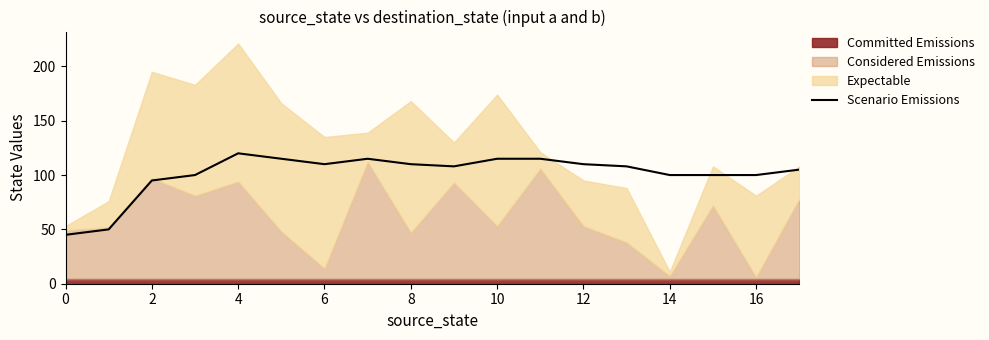

The value of Scenario Emissions at 16 is 152. True or false?

False